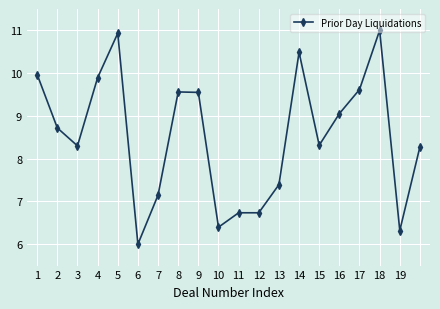

What is the value of the 5th point from the left?

10.9